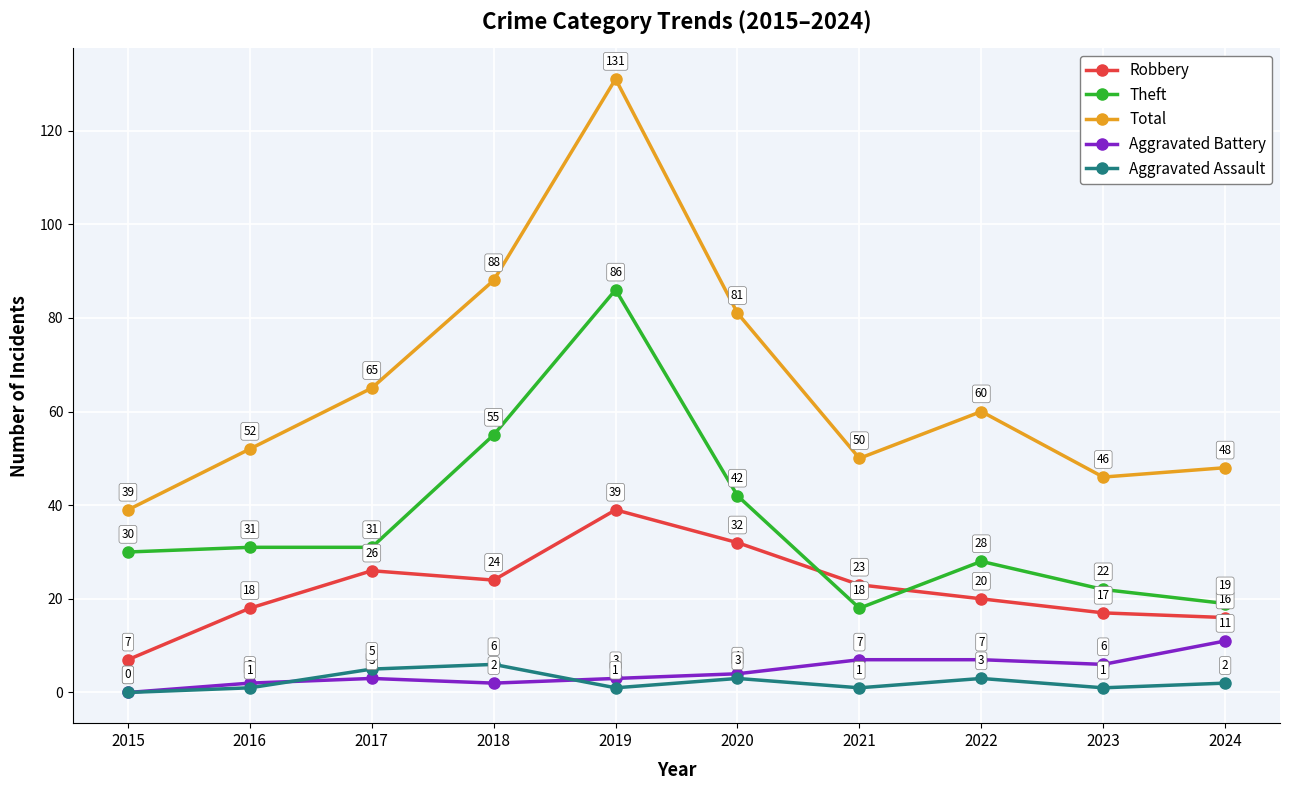

Reading right to left, list all the values displayed in this chart.

Robbery: 16	17	20	23	32	39	24	26	18	7
Theft: 19	22	28	18	42	86	55	31	31	30
Total: 48	46	60	50	81	131	88	65	52	39
Aggravated Battery: 11	6	7	7	4	3	2	3	2	0
Aggravated Assault: 2	1	3	1	3	1	6	5	1	0